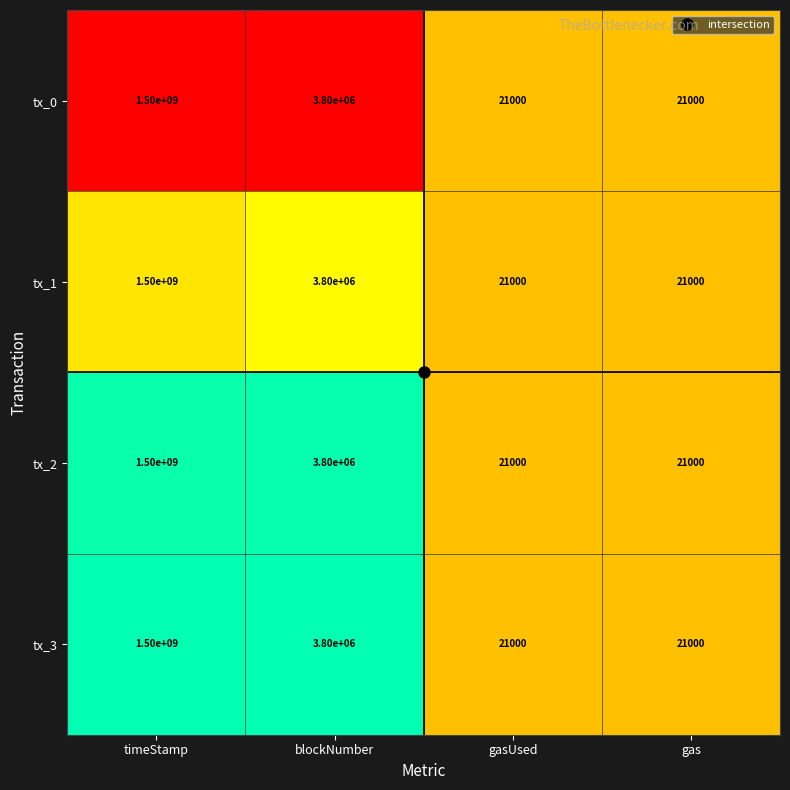

The value of tx_3 at gas is 21000. True or false?

True